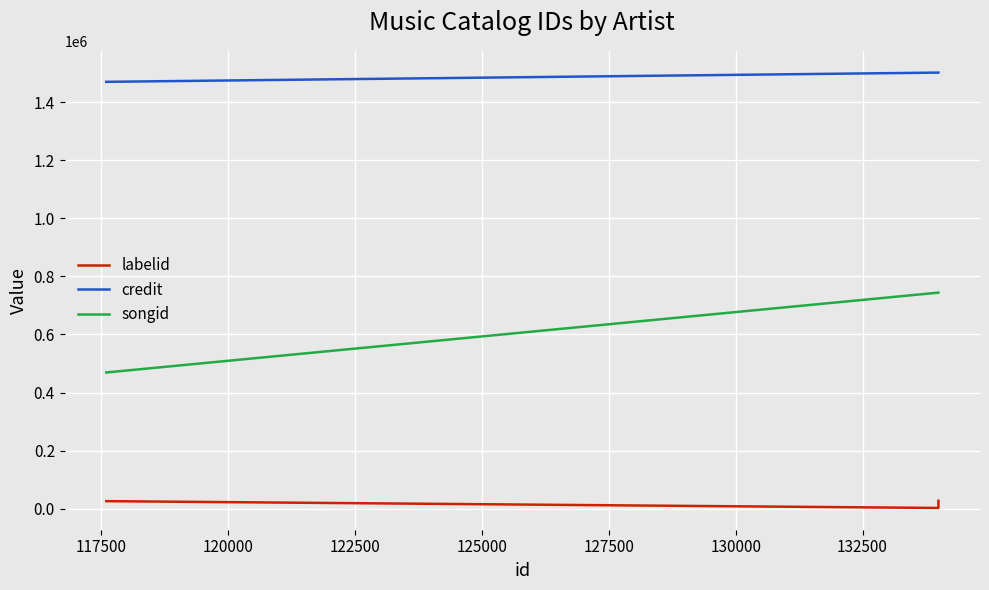

Does the chart display data point markers on the line(s)?

No